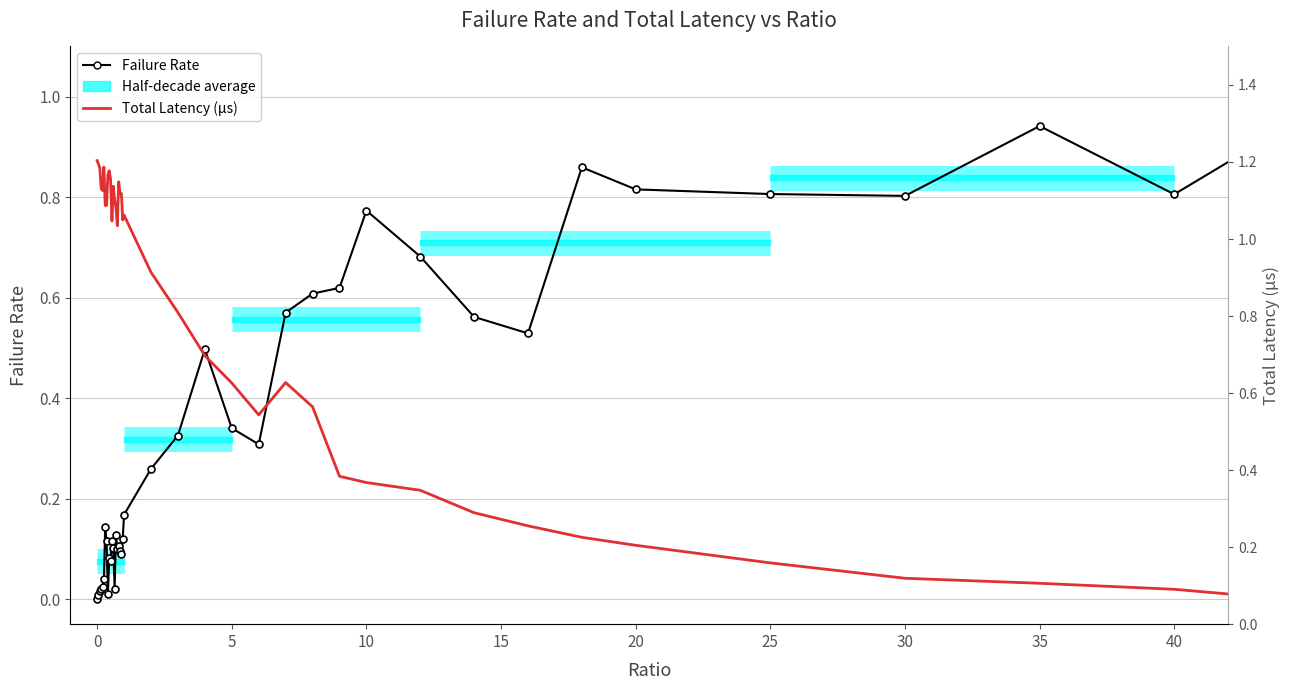

How many data points in Total Latency (µs) are above 1?

21